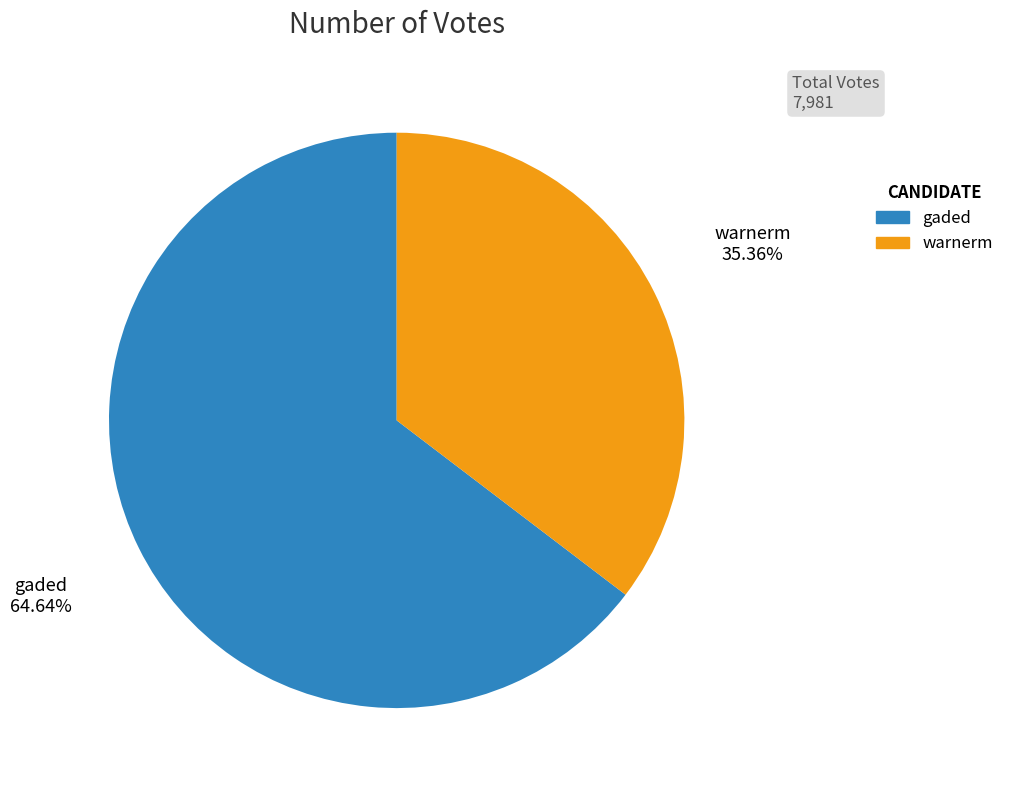

Do warnerm and gaded together represent more than half of the pie?

Yes